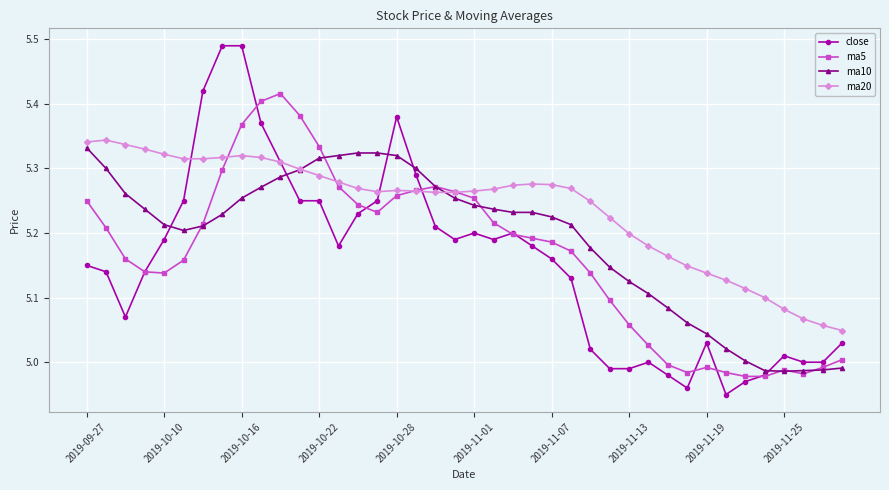

Which series has the widest spread of values?

close